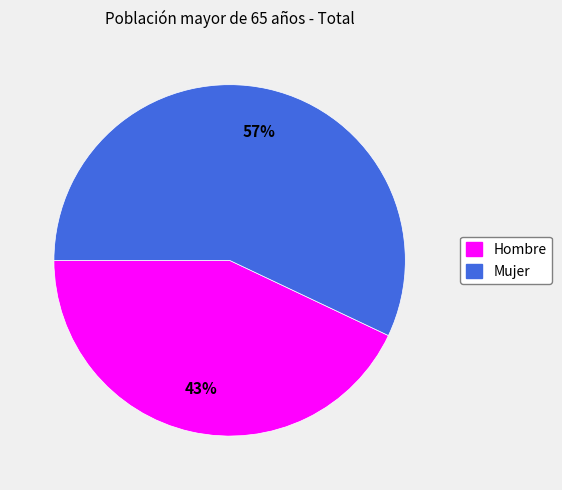

Is the sum of Mujer and Hombre greater than half?

Yes